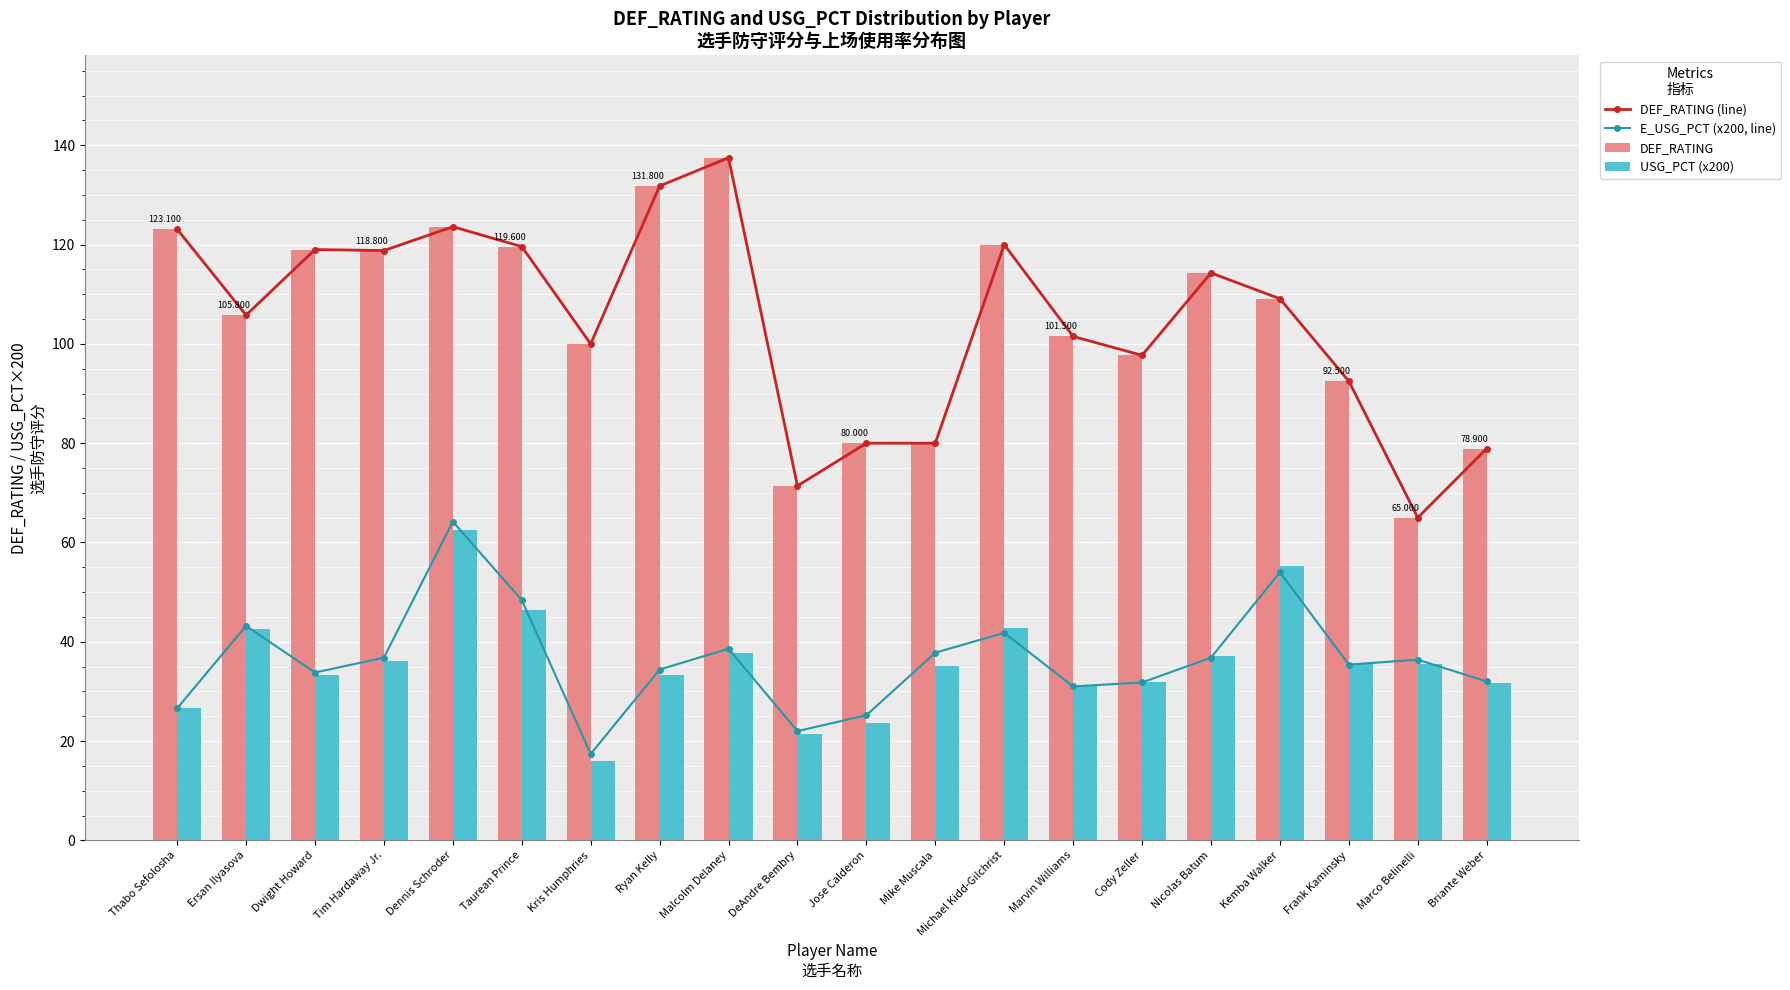

What is the value of the USG_PCT (x200) bar at the 17th from the left?

55.2